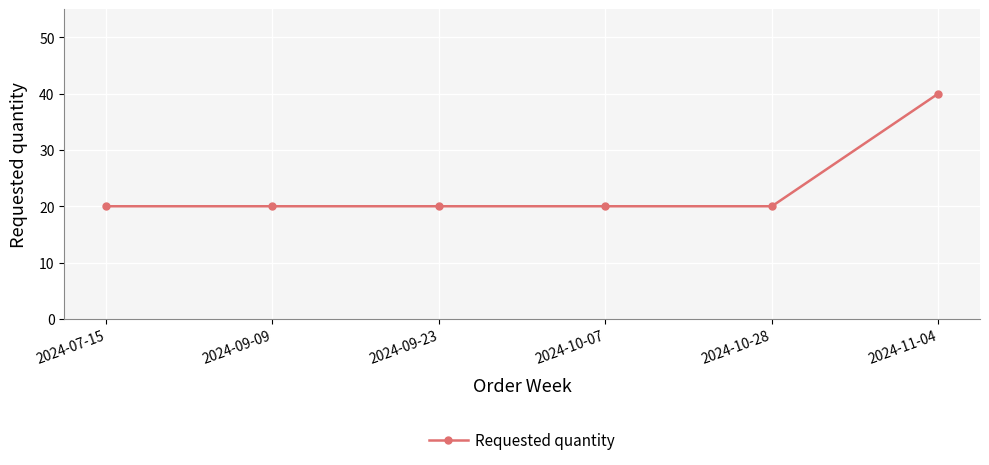

Count the number of categories in the chart.

6